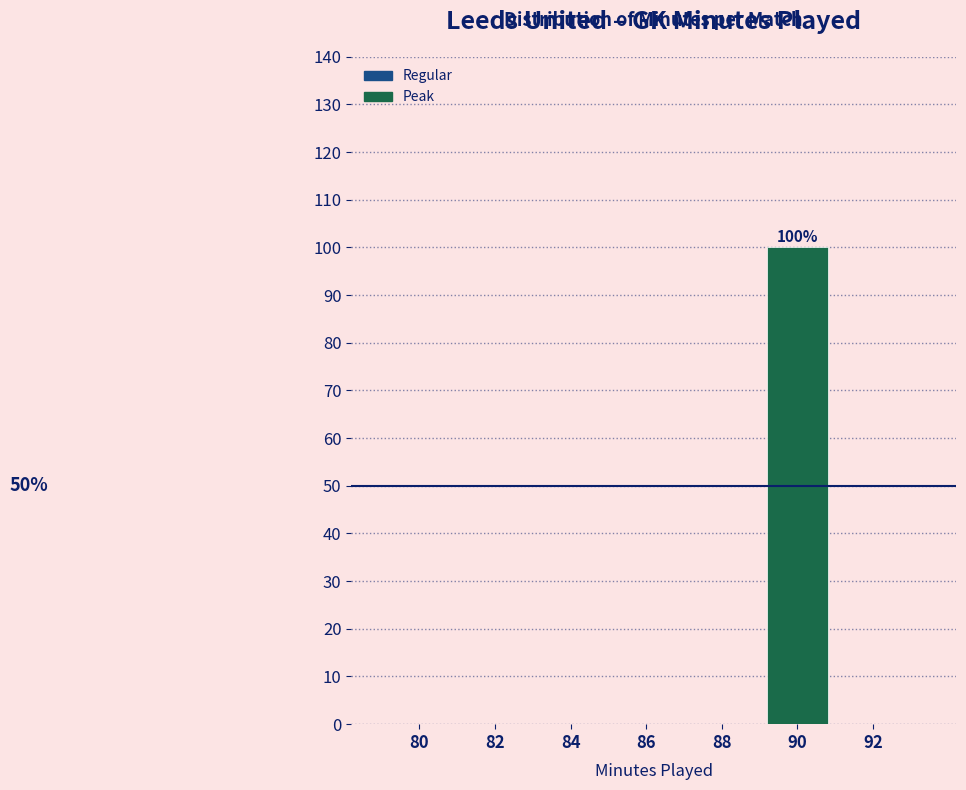

Reading right to left, what are all the values shown in this chart?

92=0	90=100	88=0	86=0	84=0	82=0	80=0